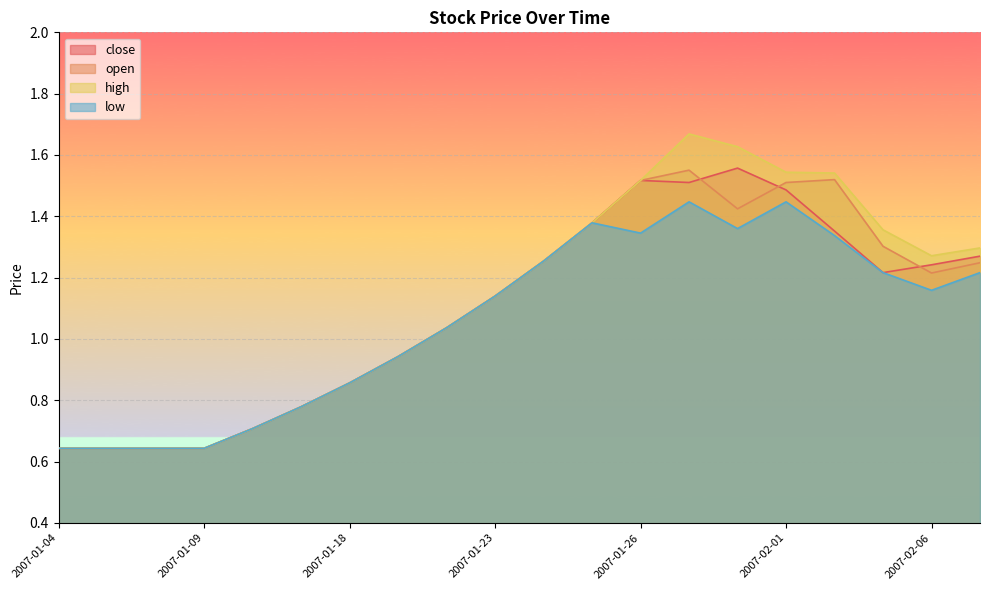

What is the sum of the low values at 2007-01-17 and 2007-02-07?

2.0